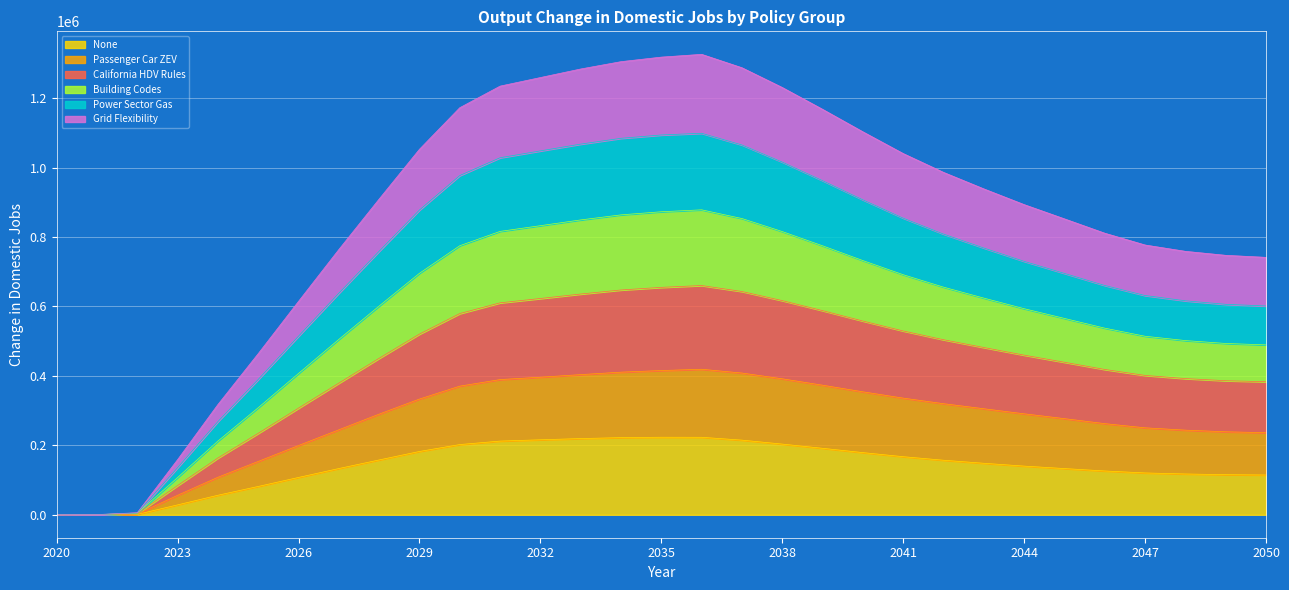

True or false: California HDV Rules and Grid Flexibility cross at least once.

False